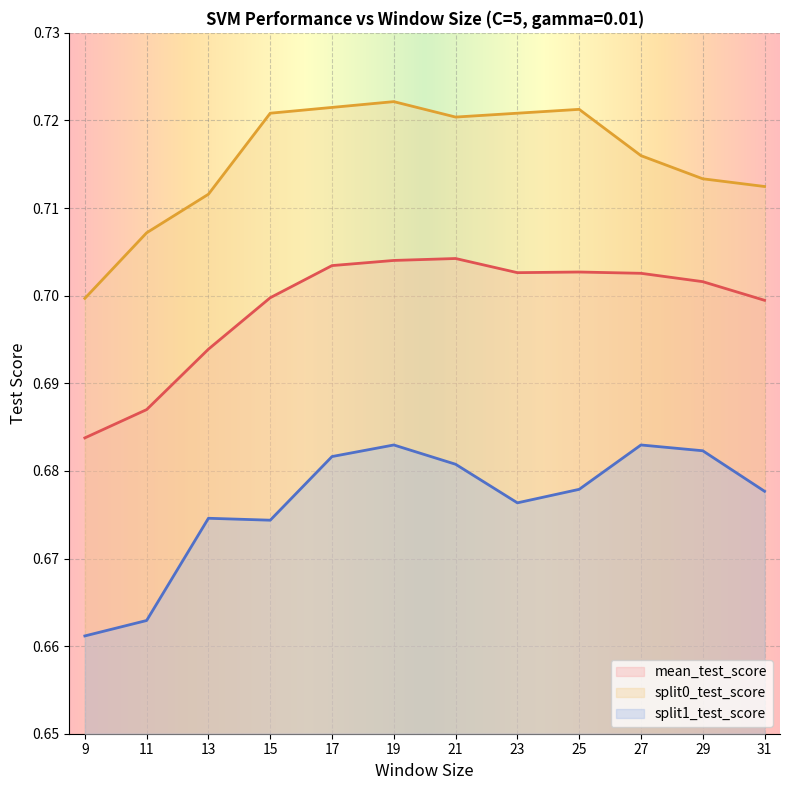

At which category does split1_test_score reach its first local peak?

13